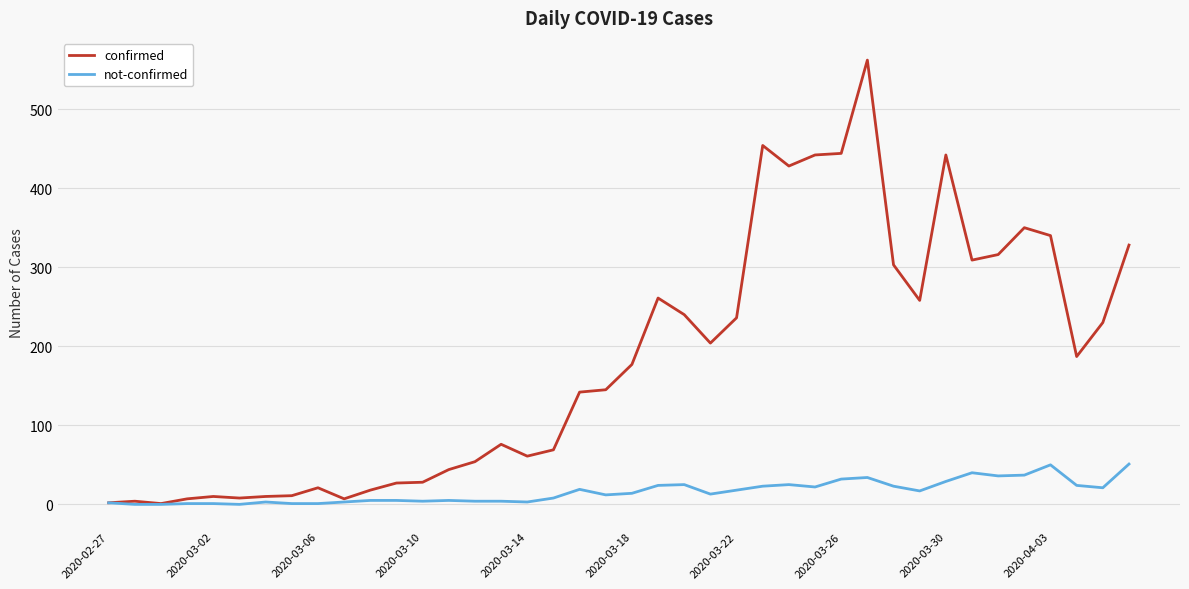

Which series has the widest spread of values?

confirmed